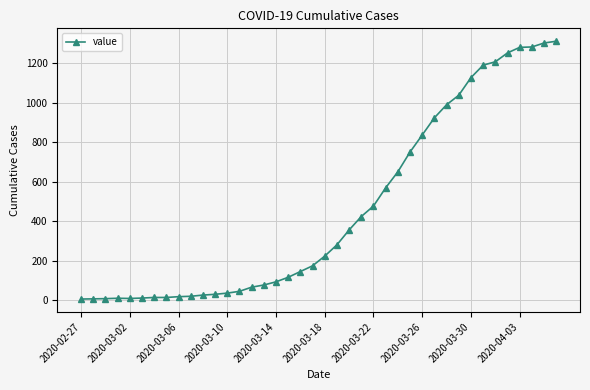

What is the greatest value displayed?

1310